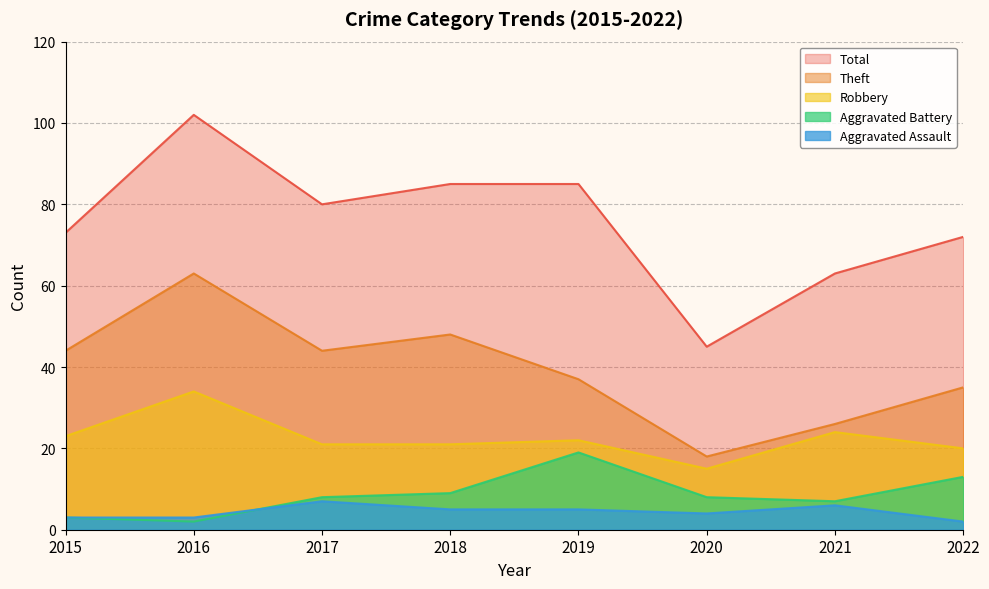

True or false: Aggravated Battery and Theft cross at least once.

False